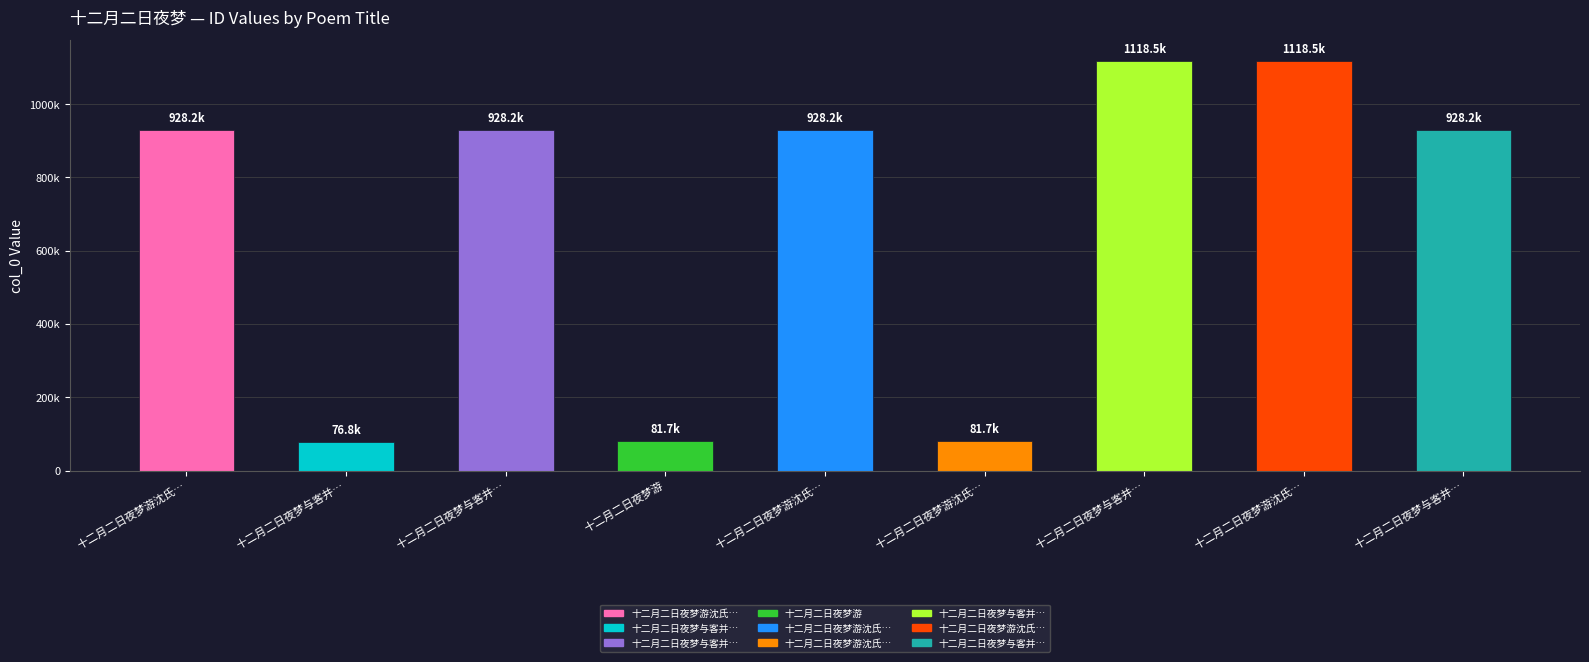

Count the number of categories in the chart.

9